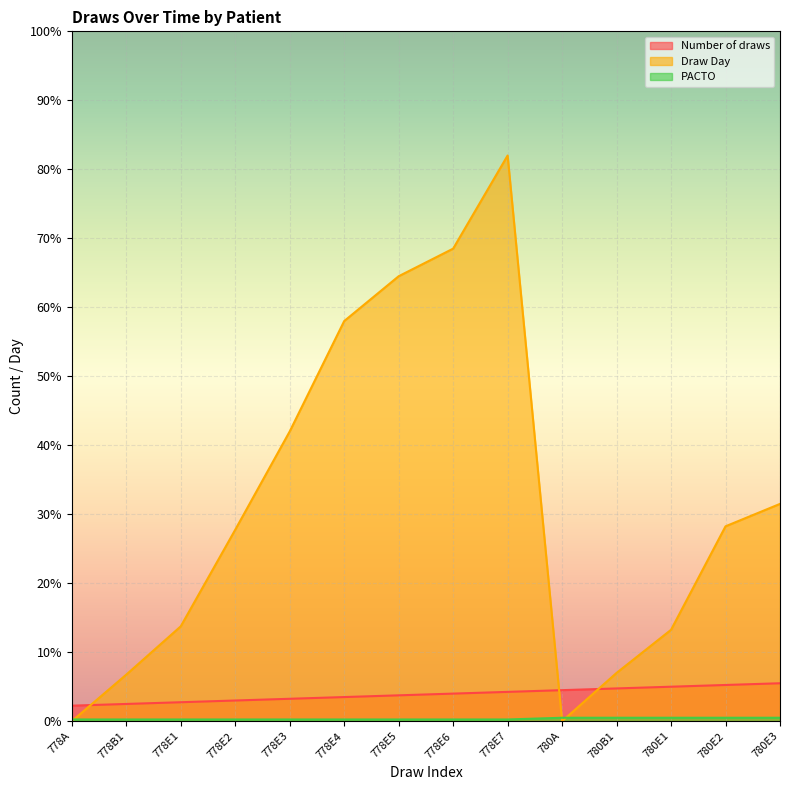

Reading right to left, extract all data points from this chart.

Number of draws: 22	21	20	19	18	17	16	15	14	13	12	11	10	9
Draw Day: 126	113	53	28	0	328	274	258	232	168	111	55	27	0
PACTO: 2	2	2	2	2	1	1	1	1	1	1	1	1	1